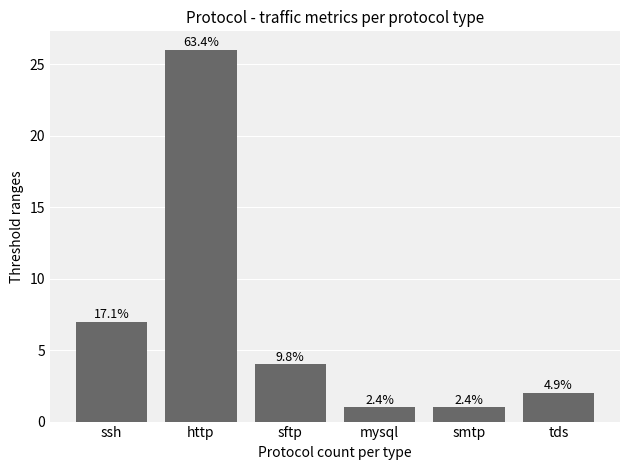

The chart shows a value of 3 at sftp. True or false?

False